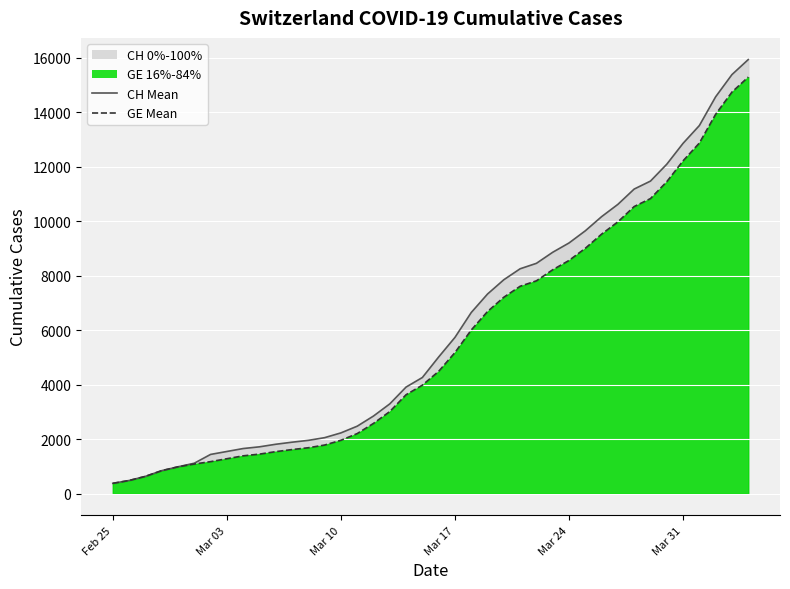

What is the sum of all CH line values?

242133